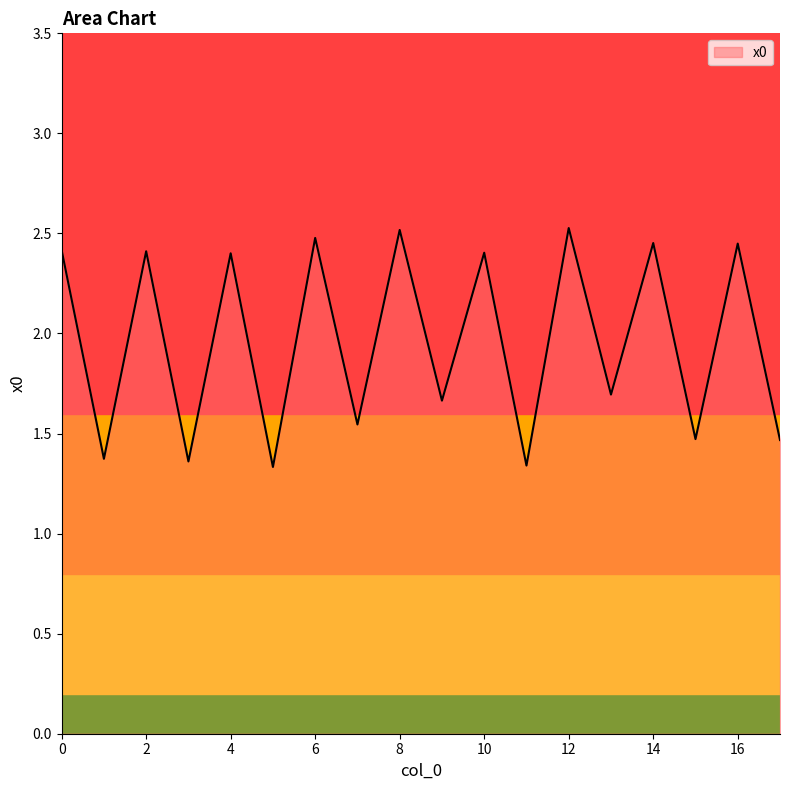

What is the difference between the maximum and minimum values?

1.2